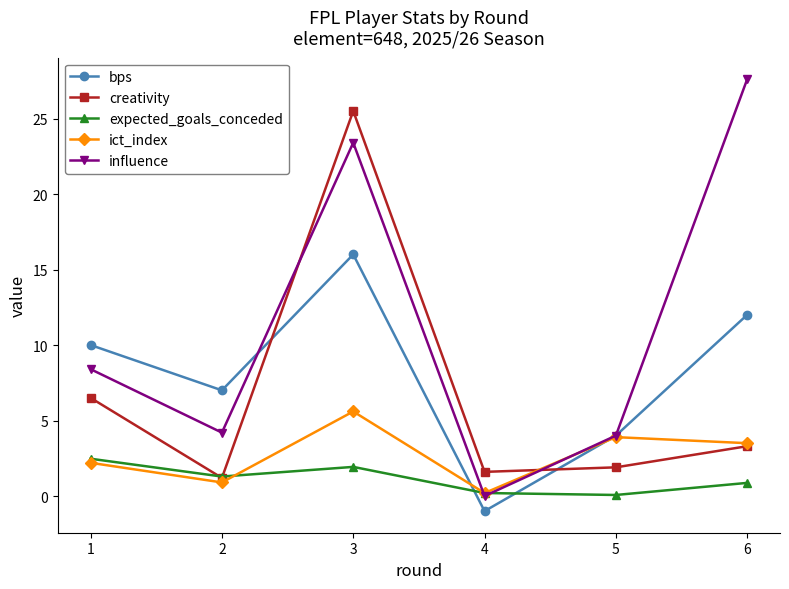

How many categories are shown in the chart?

6